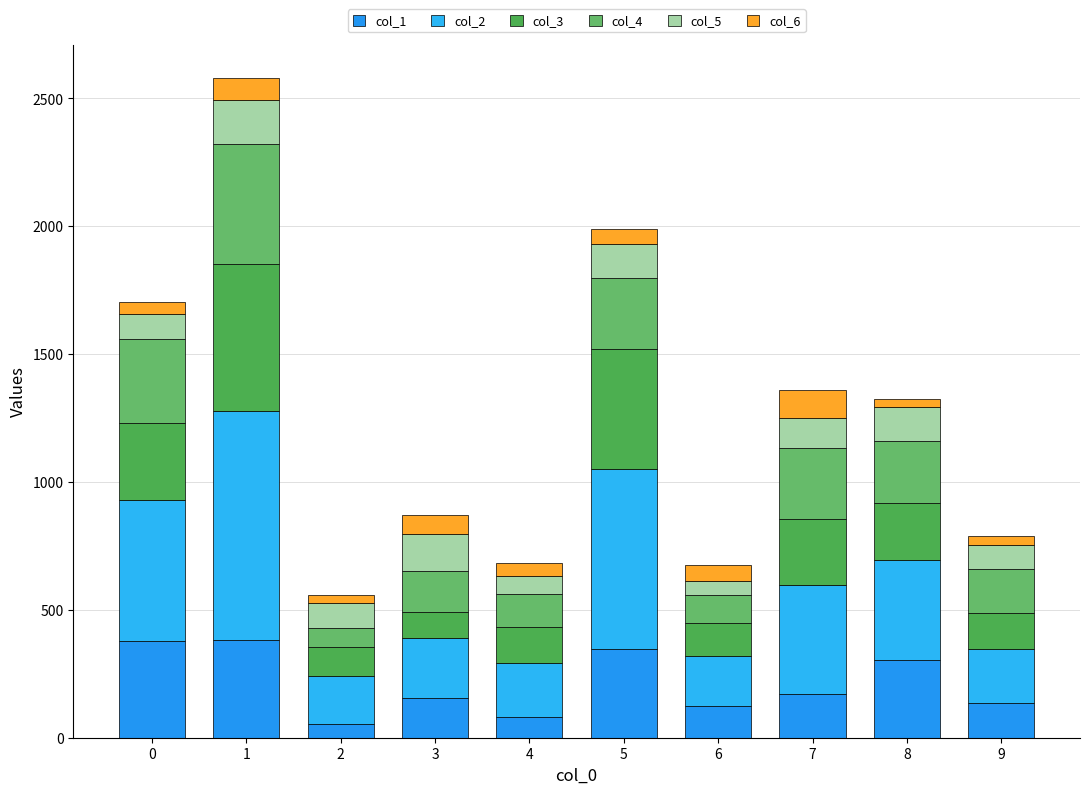

The col_6 series shows 51 at 9. True or false?

False